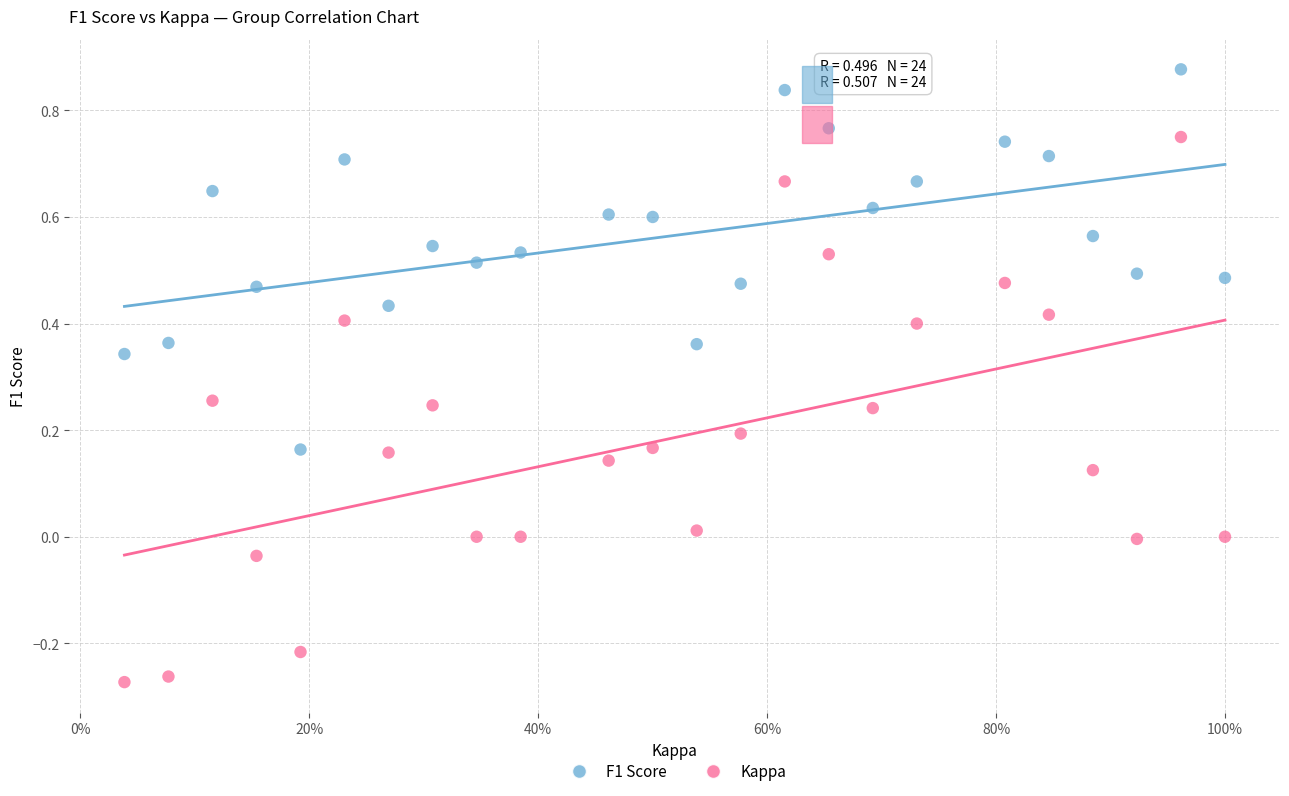

What is the X range (max minus min) for the scatter plot?

1.0